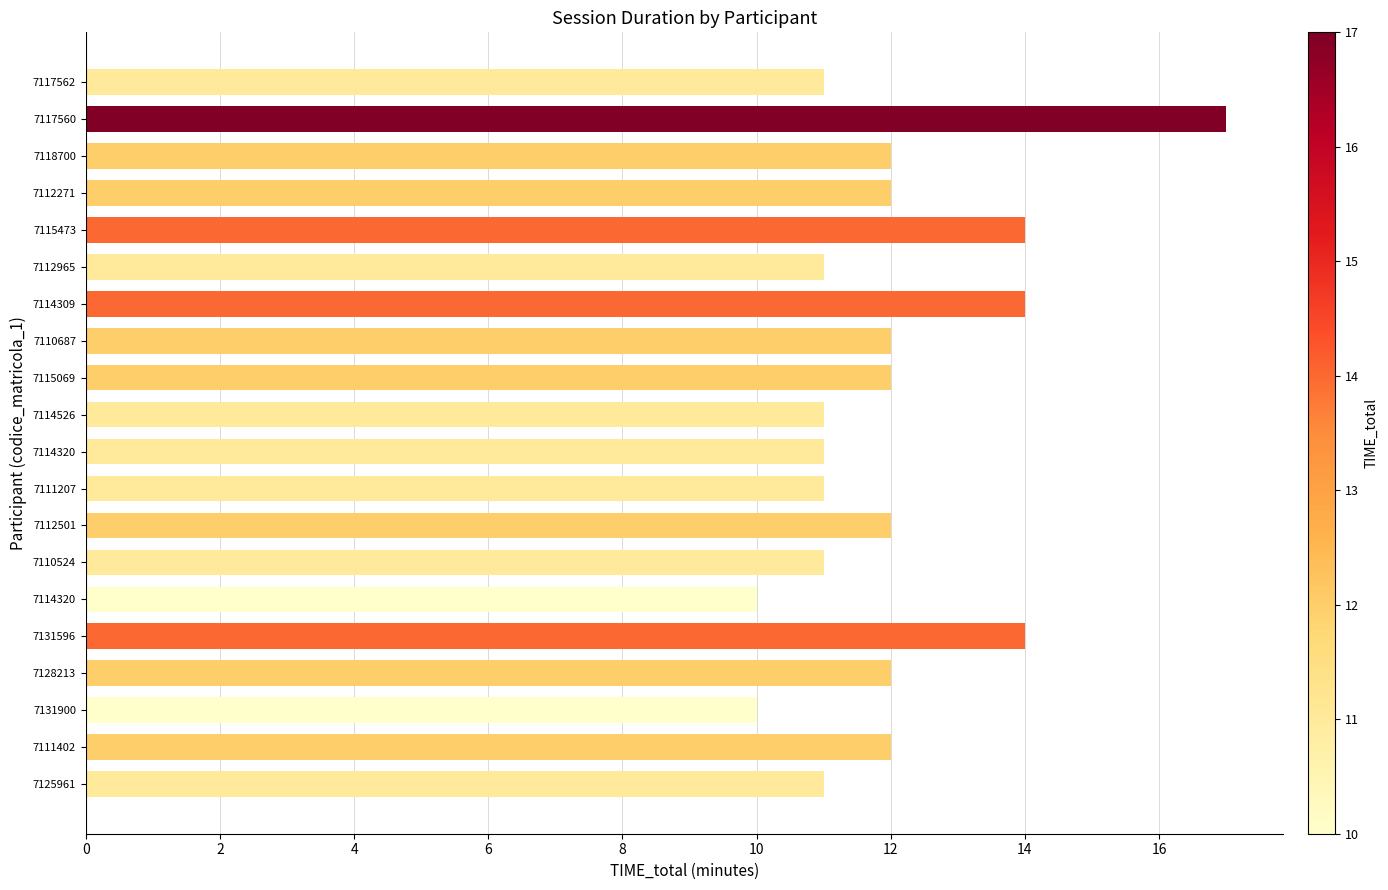

How many distinct data groups are displayed?

1